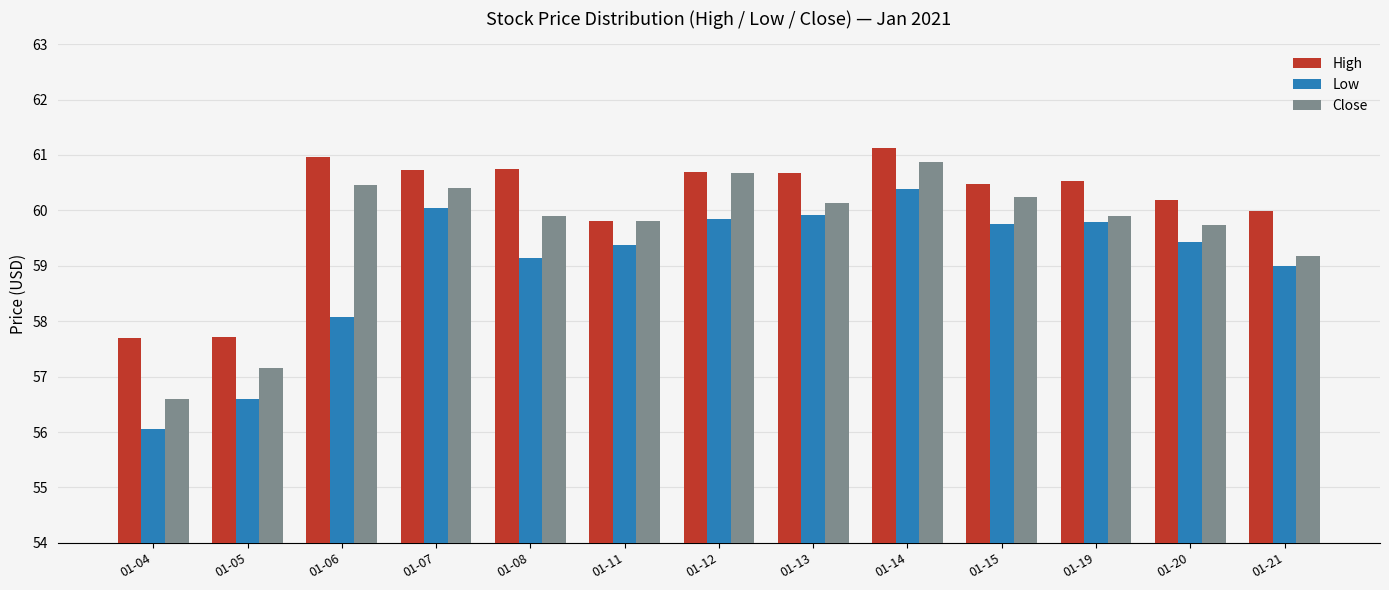

At 01-07, list the series in order from smallest to largest.

Low, Close, High